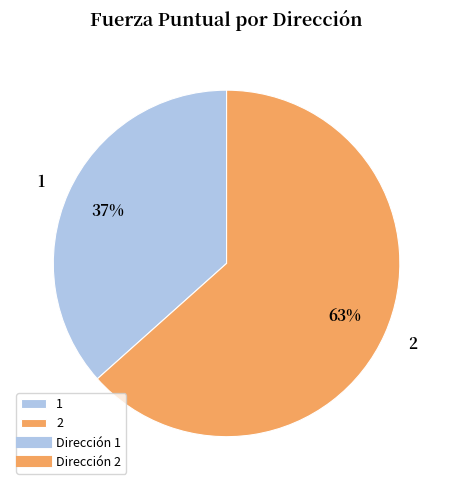

Rank the categories by value from lowest to highest.

1, 2